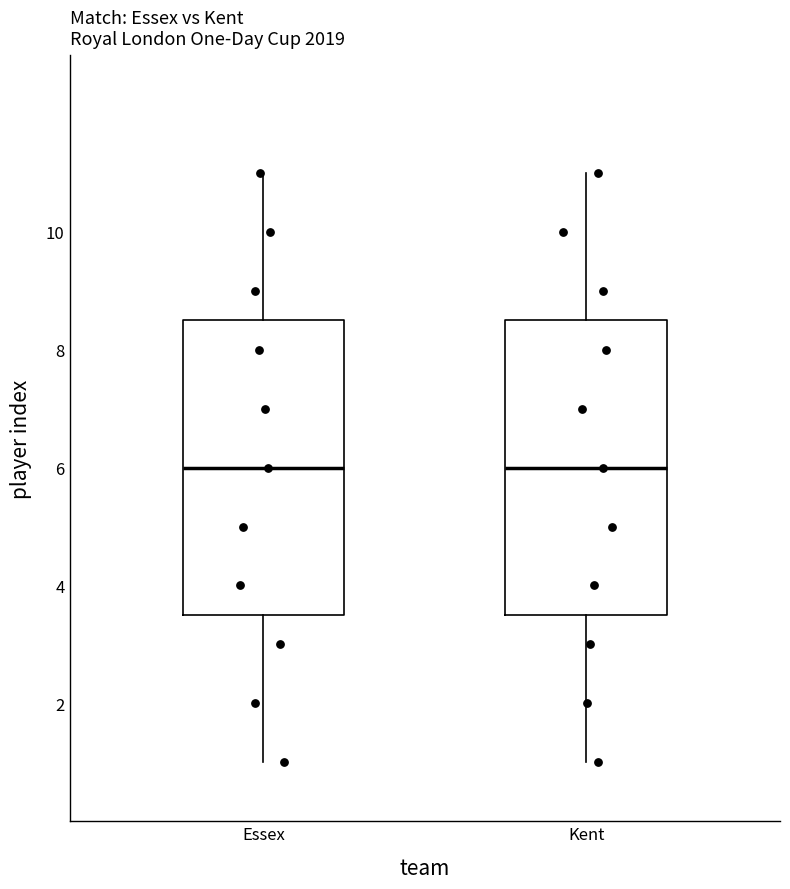

Reading left to right, transcribe this box plot: for each box, give where its median line is, the range the box spans, and where its two whiskers end, as read against the y-axis. The values are not printed on the chart, so give them approximately, as read against the axis.

Essex: median 6.0, box 3.6 to 8.6, whiskers 1.0 to 11.0
Kent: median 6.0, box 3.6 to 8.6, whiskers 1.0 to 11.0